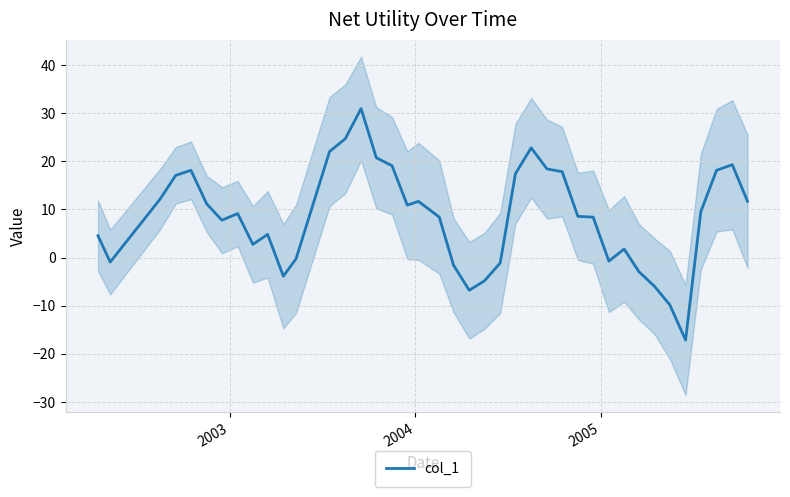

True or false: the data shows 4.5 at 5.

False